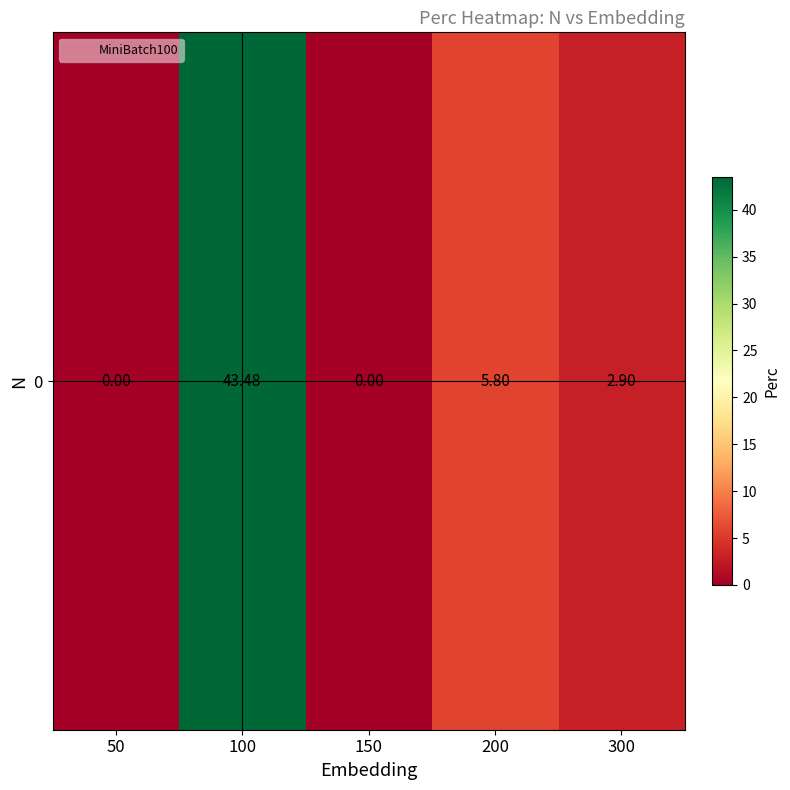

Reading left to right, extract all data points from this chart.

0.0	43.5	0.0	5.8	2.9